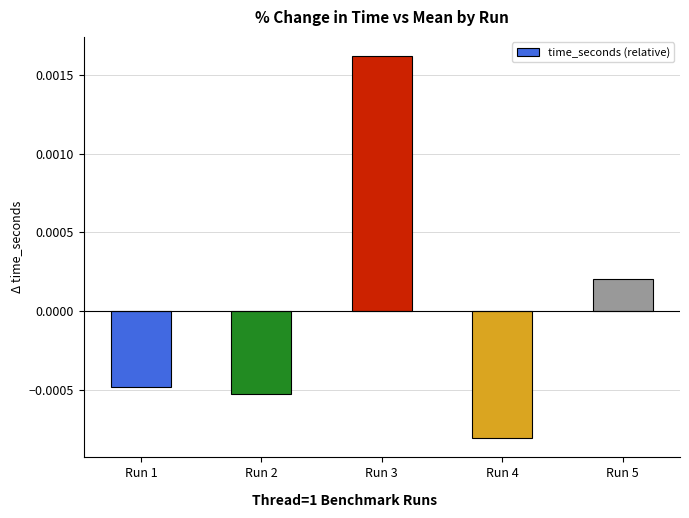

At which category does the chart reach its peak across all series?

Run 3